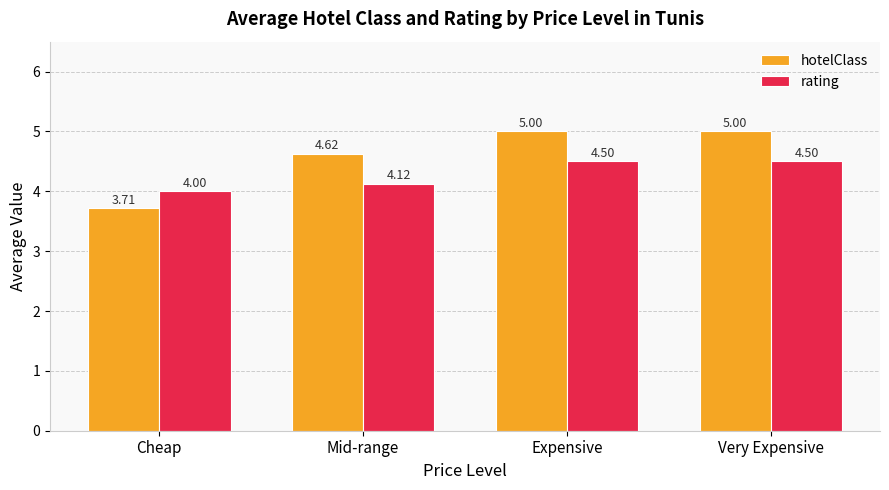

Count the number of categories in the chart.

4